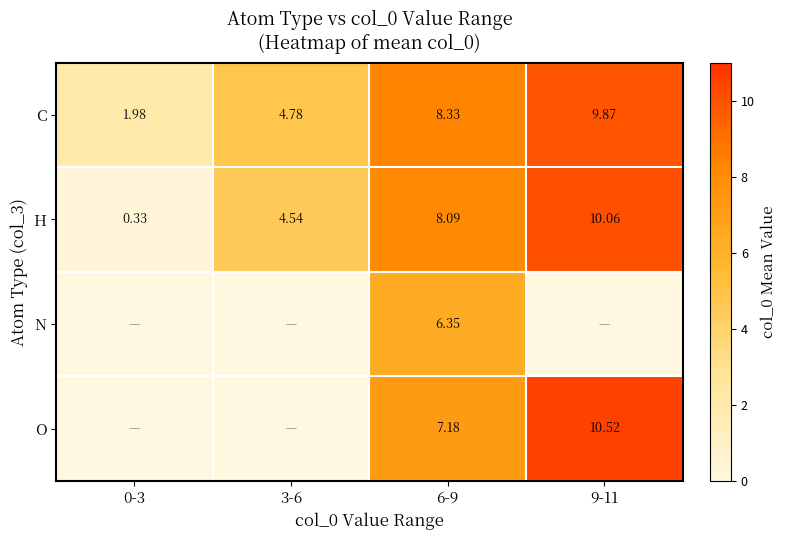

Is the value of C at 9-11 greater than the value of H at 3-6?

Yes